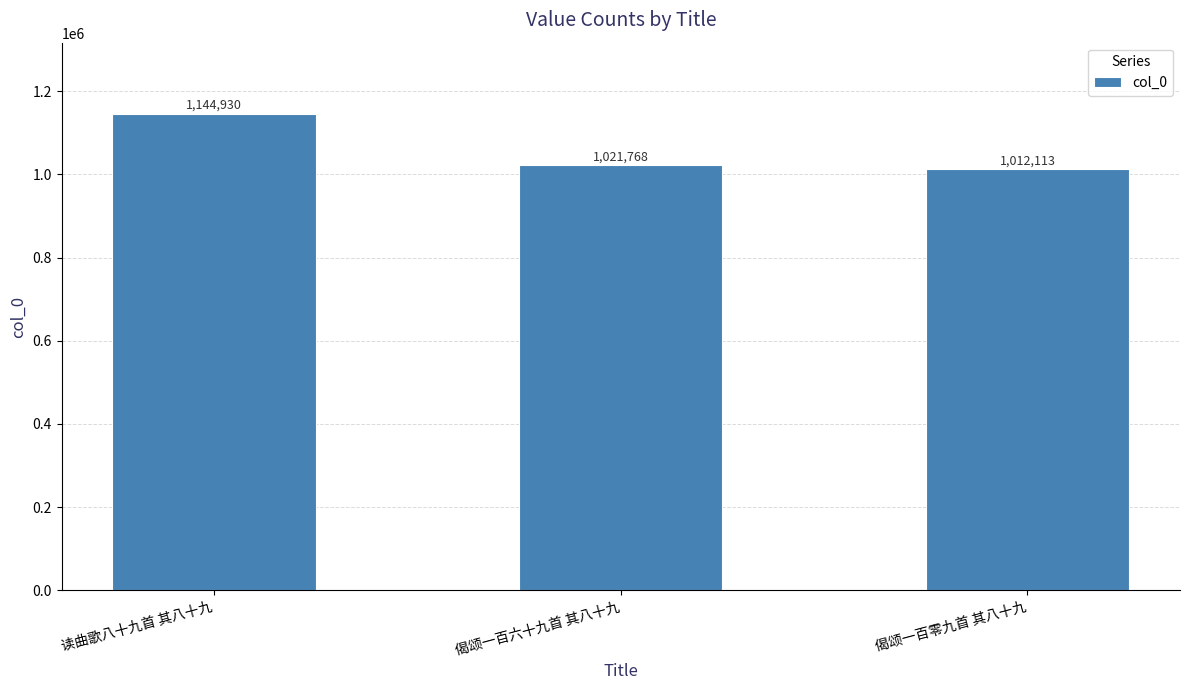

What is the sum of the values at 偈颂一百零九首 其八十九 and 读曲歌八十九首 其八十九?

2157043